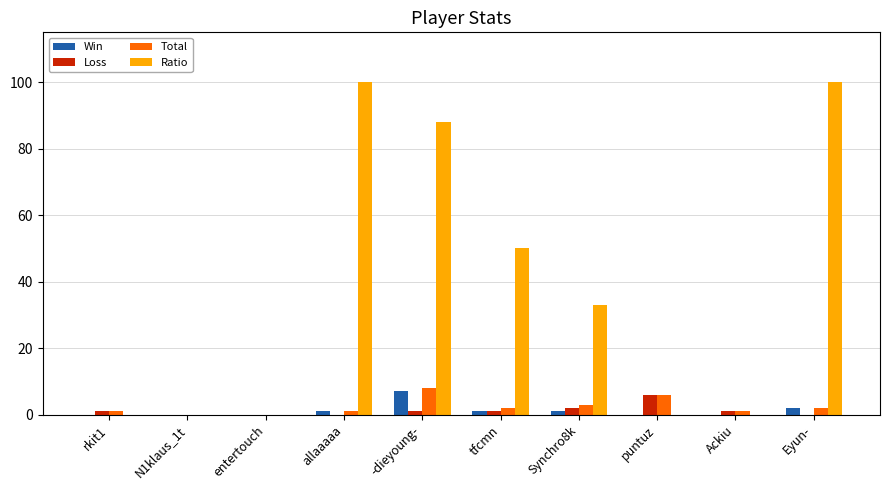

Reading right to left, list all the values displayed in this chart.

Win: Eyun-=2	Ackiu=0	puntuz=0	Synchro8k=1	tfcmn=1	-dieyoung-=7	allaaaaa=1	entertouch=0	N1klaus_1t=0	rkit1=0
Loss: Eyun-=0	Ackiu=1	puntuz=6	Synchro8k=2	tfcmn=1	-dieyoung-=1	allaaaaa=0	entertouch=0	N1klaus_1t=0	rkit1=1
Total: Eyun-=2	Ackiu=1	puntuz=6	Synchro8k=3	tfcmn=2	-dieyoung-=8	allaaaaa=1	entertouch=0	N1klaus_1t=0	rkit1=1
Ratio: Eyun-=100	Ackiu=0	puntuz=0	Synchro8k=33	tfcmn=50	-dieyoung-=88	allaaaaa=100	entertouch=0	N1klaus_1t=0	rkit1=0